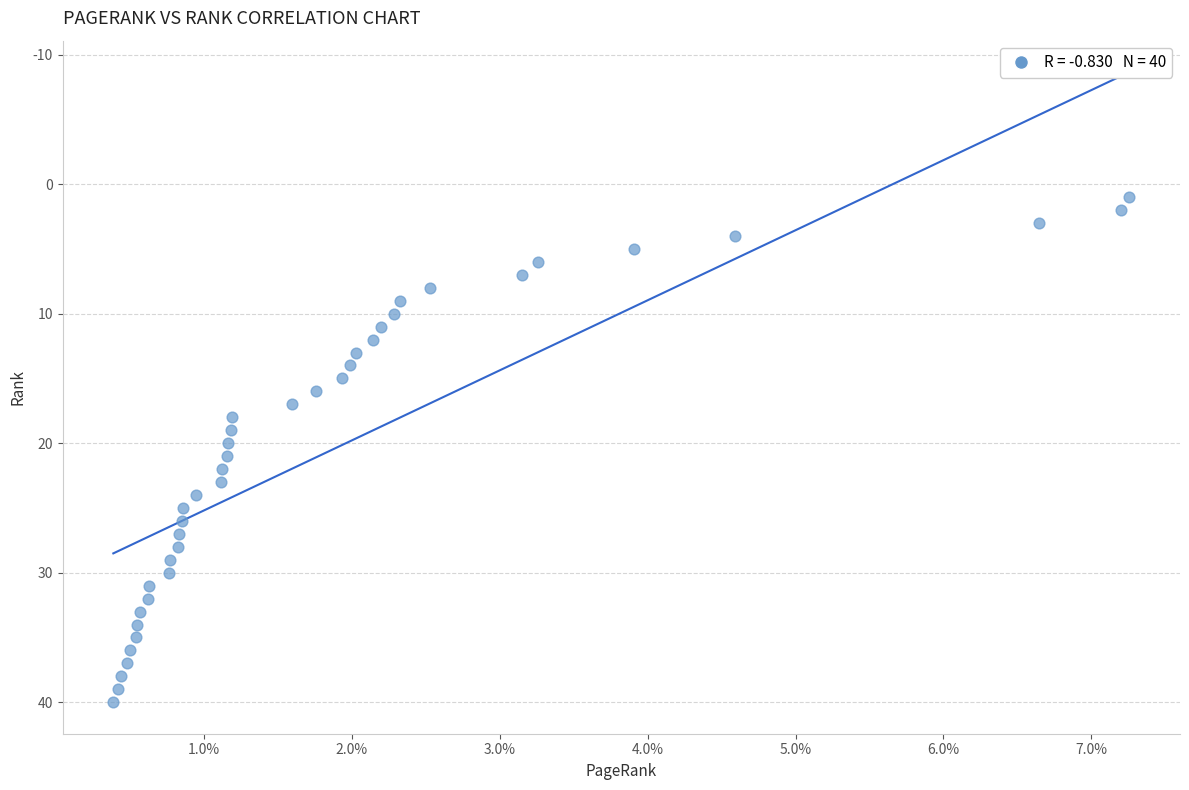

What is the range of Y values (max minus min)?

39